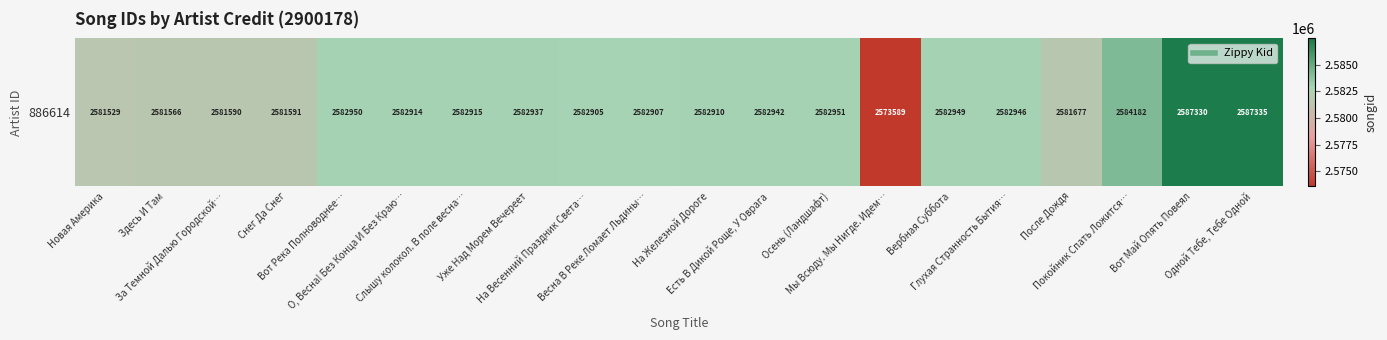

What is the average value?

2582631